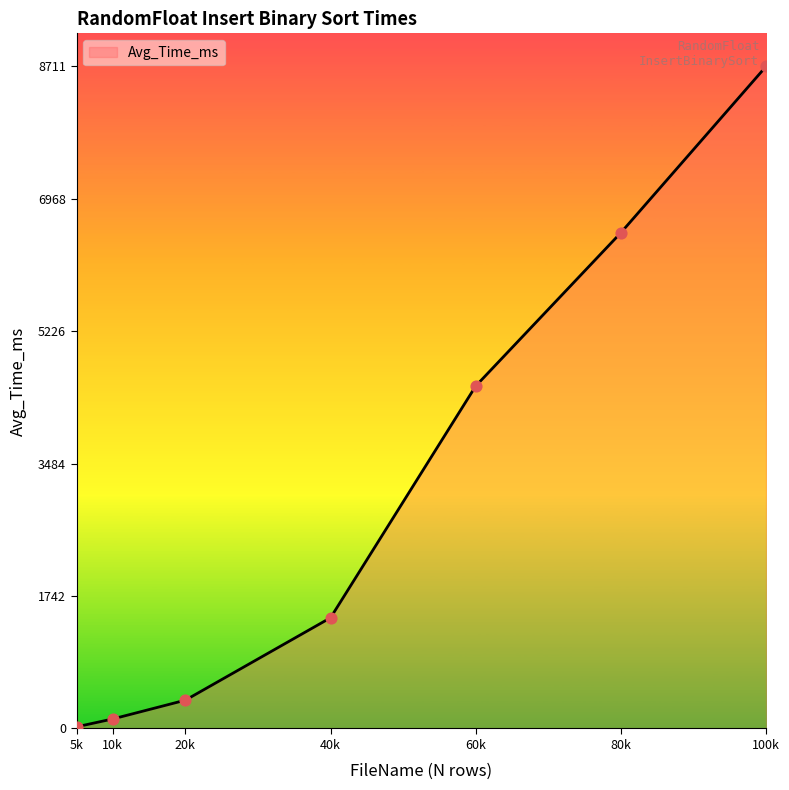

Approximately how many times larger is the value at 40k compared to 20k?

3.9